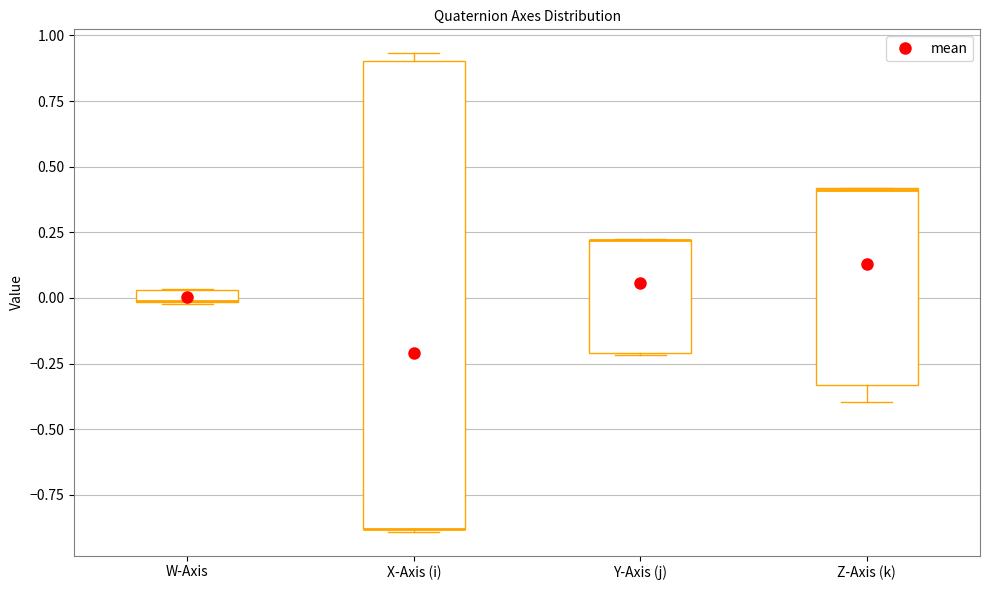

Comparing the boxes themselves (not the whiskers), which one is the tallest?

X-Axis (i)